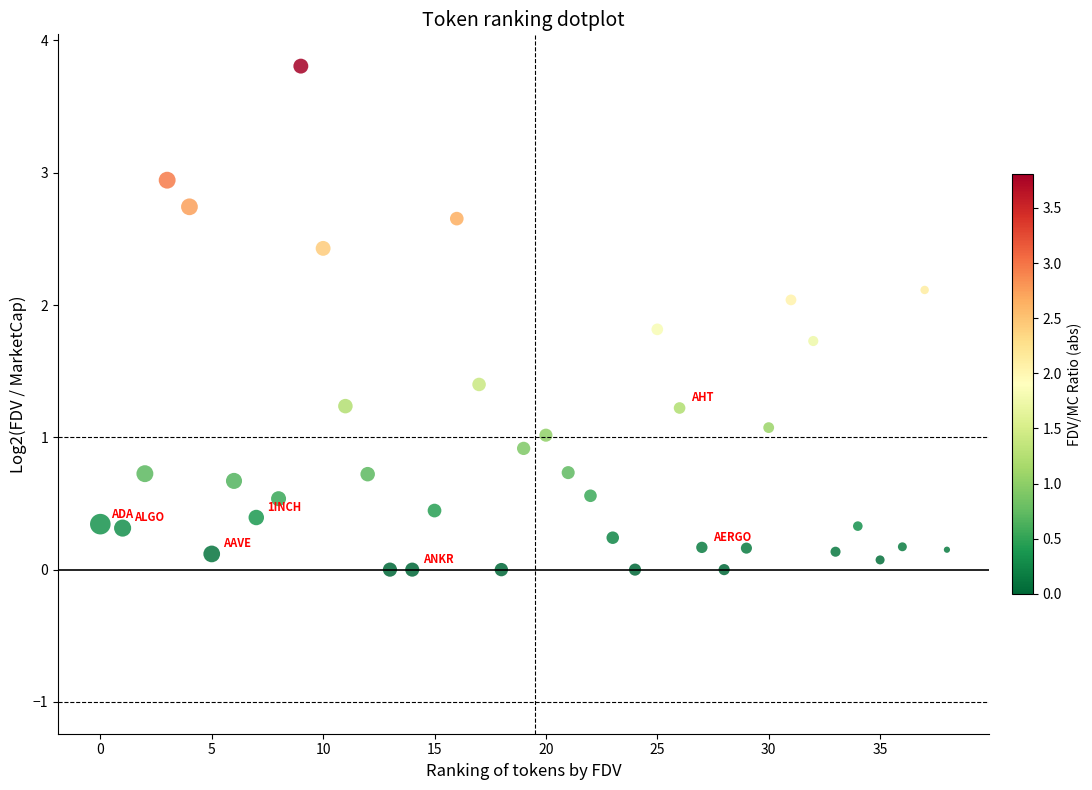

What is the range of Y values (max minus min)?

3.8